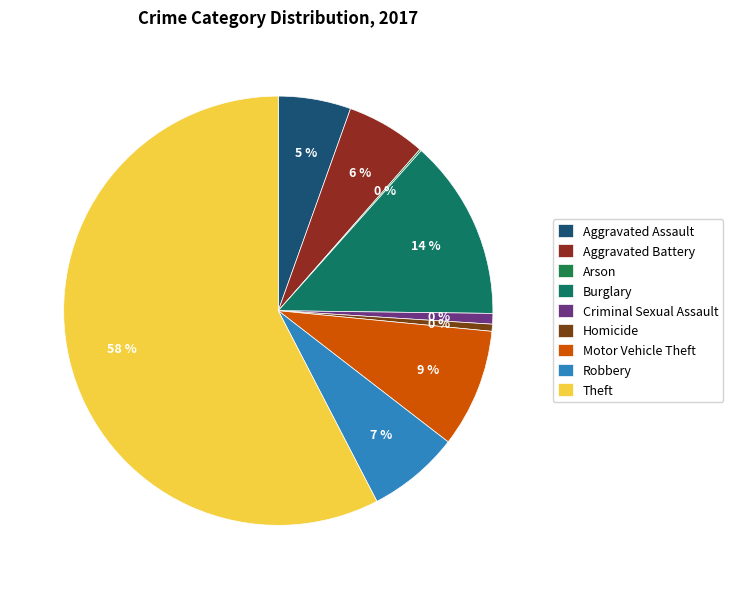

The Burglary slice represents 14% of the pie. True or false?

True